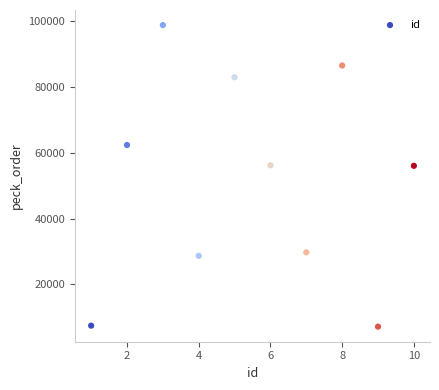

What is the average Y value?

51592